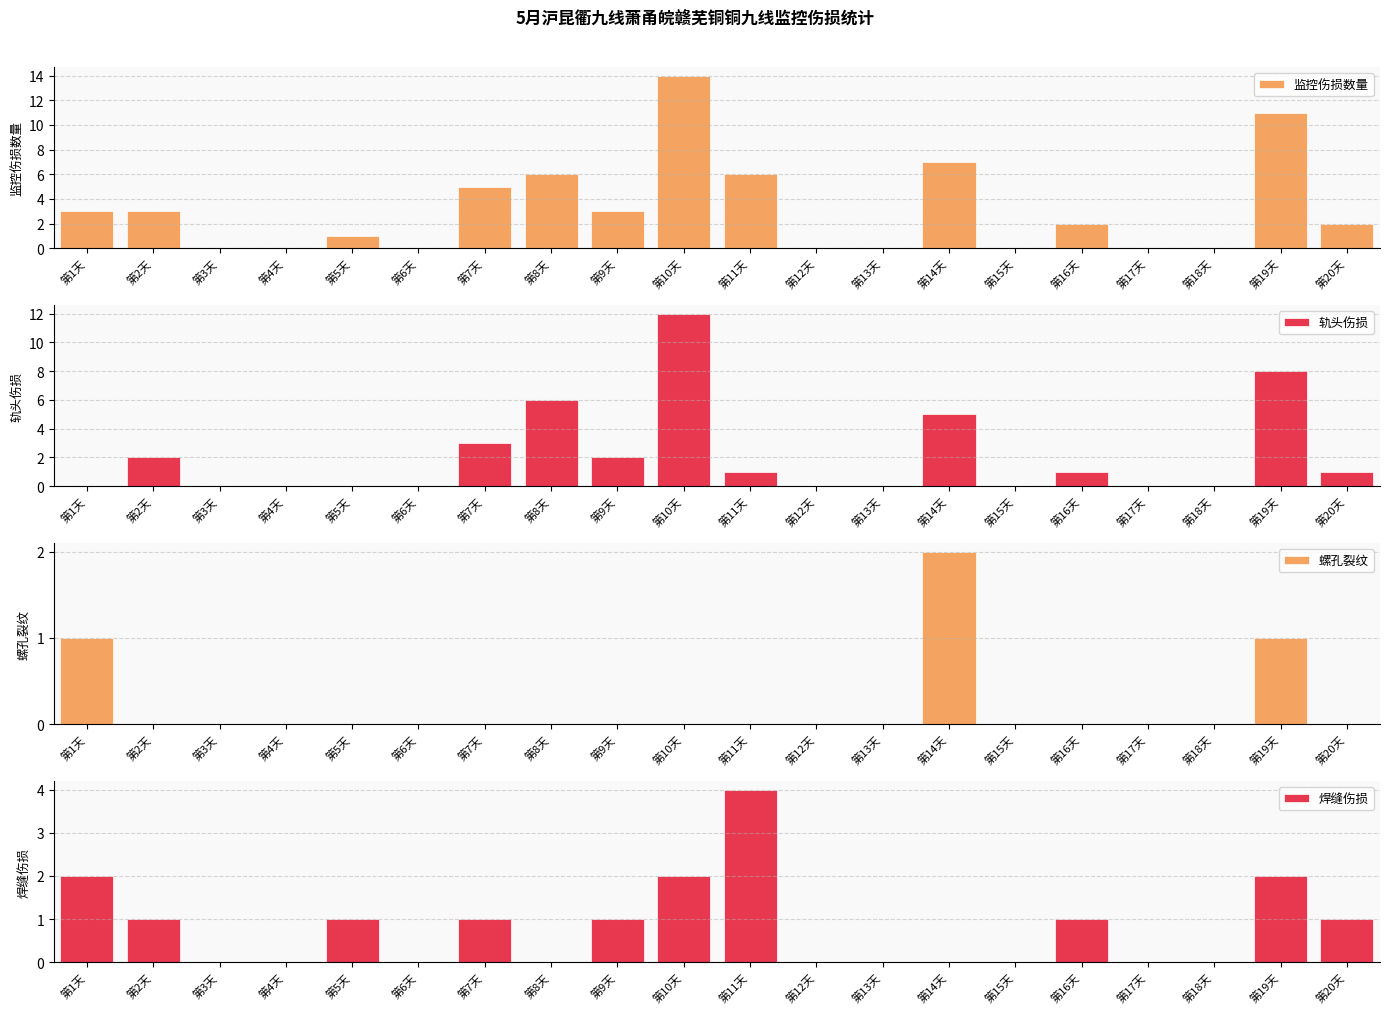

Reading right to left, extract all data points from this chart.

监控伤损数量: 2	11	0	0	2	0	7	0	0	6	14	3	6	5	0	1	0	0	3	3
轨头伤损: 1	8	0	0	1	0	5	0	0	1	12	2	6	3	0	0	0	0	2	0
螺孔裂纹: 0	1	0	0	0	0	2	0	0	0	0	0	0	0	0	0	0	0	0	1
焊缝伤损: 1	2	0	0	1	0	0	0	0	4	2	1	0	1	0	1	0	0	1	2